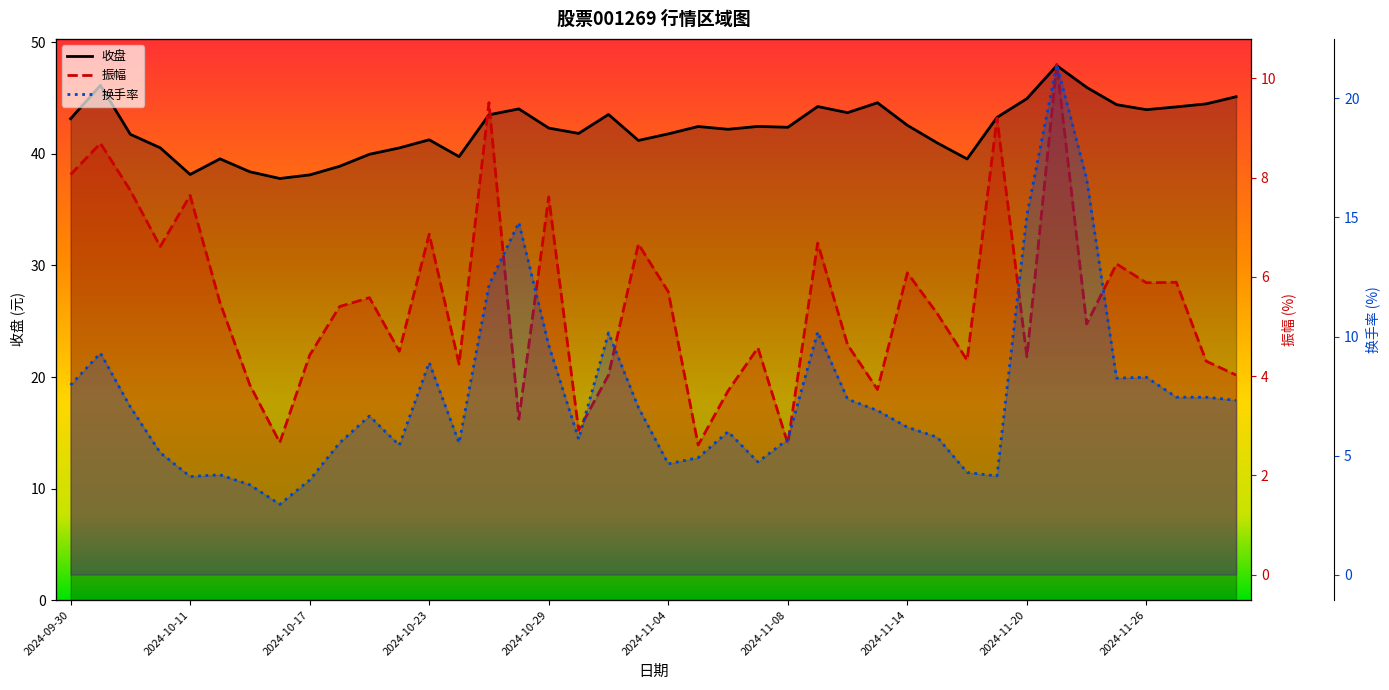

At 2024-11-22, list the series in order from smallest to largest.

振幅, 换手率, 收盘